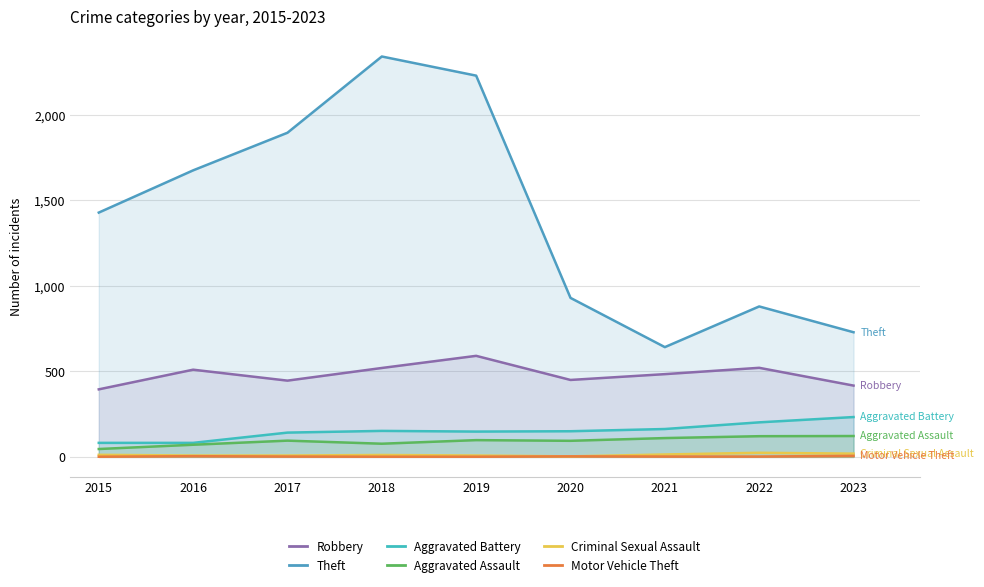

At which label does Theft first exceed 1429?

2016